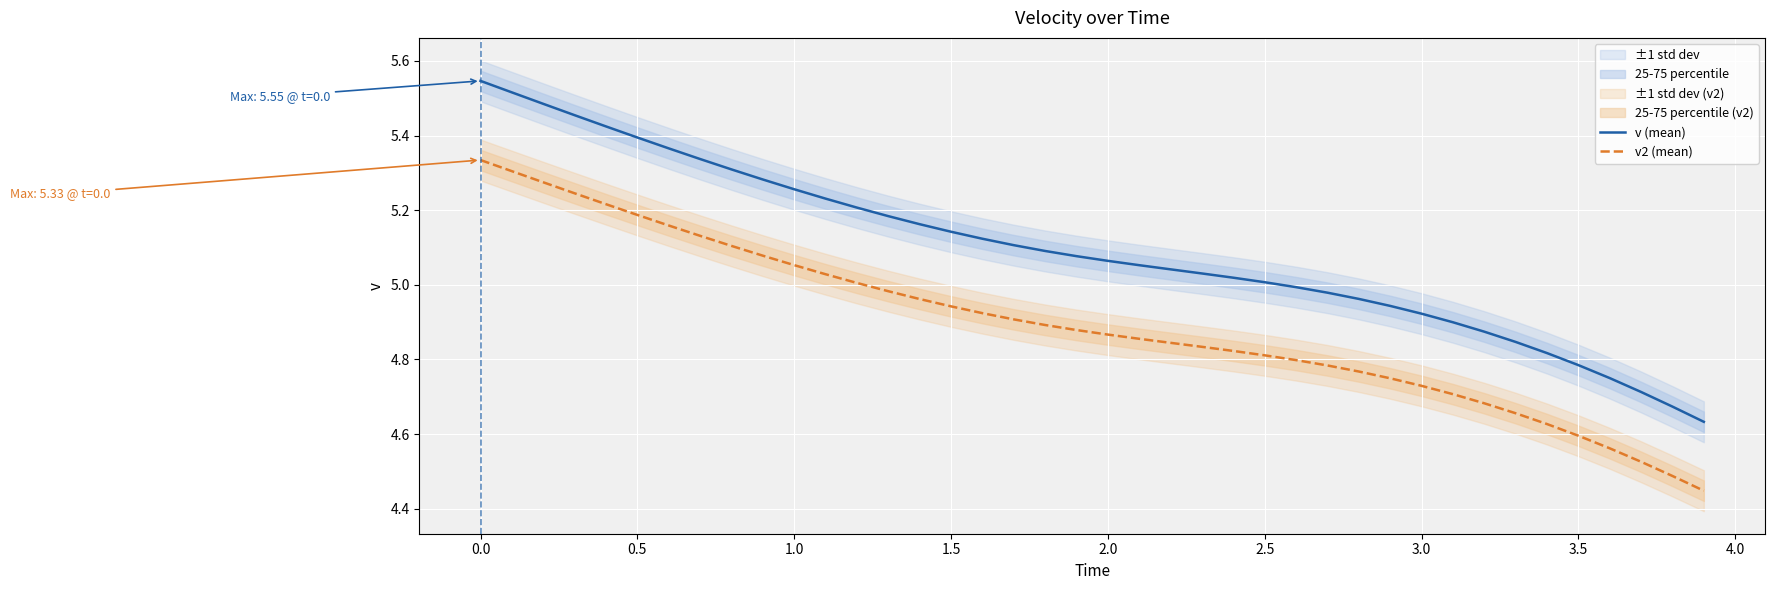

The value of v2 (mean) at 3.0 is 1.7. True or false?

False